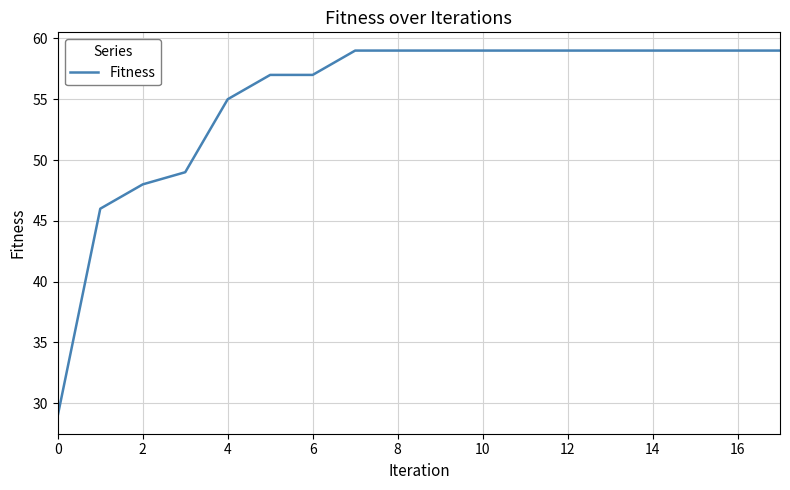

What is the difference between the maximum and minimum values?

30